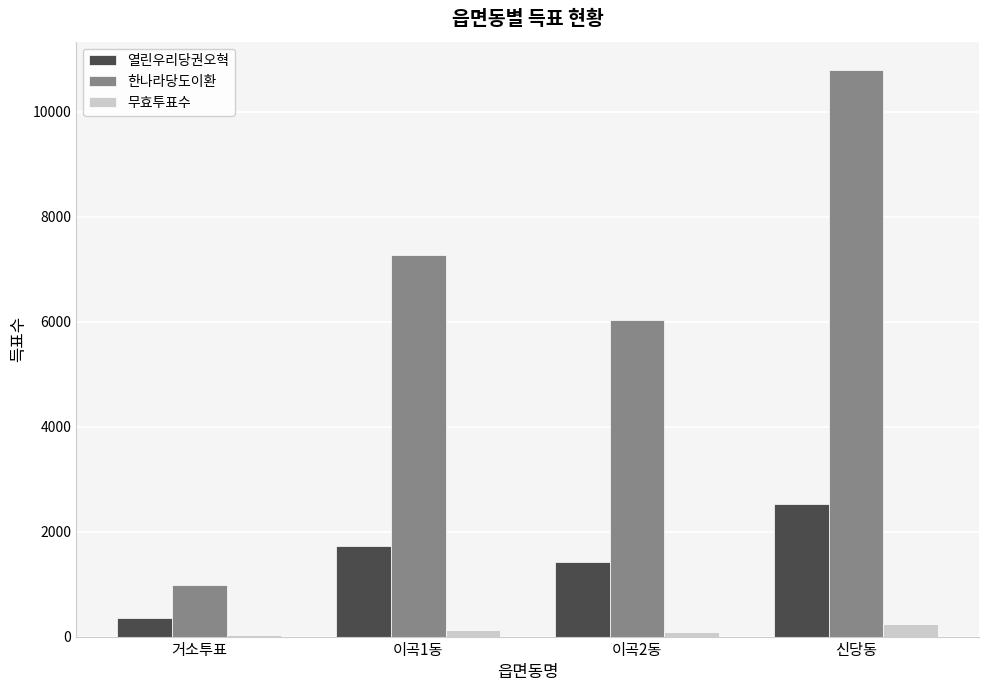

Between 거소투표 and 이곡1동, which series saw the biggest shift?

한나라당도이환